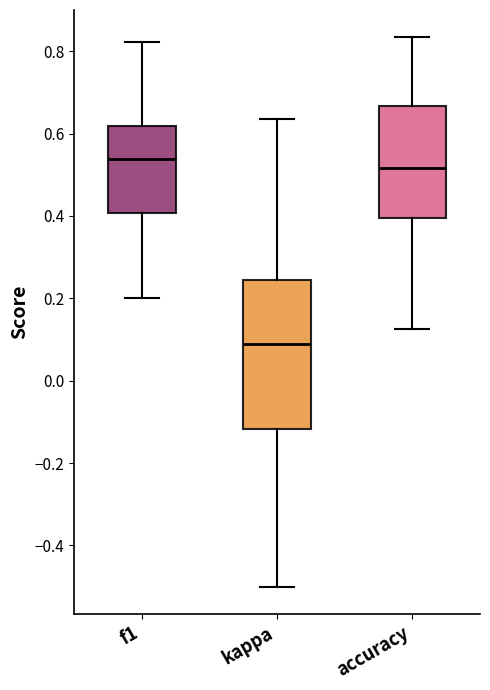

Reading left to right, read every box against the y-axis: the position of its median line, the range the box covers, and the ends of its whiskers. The values are not printed on the chart, so give them approximately, as read against the axis.

f1: median 0.54, box 0.40 to 0.62, whiskers 0.20 to 0.82
kappa: median 0.08, box -0.12 to 0.24, whiskers -0.50 to 0.64
accuracy: median 0.52, box 0.40 to 0.66, whiskers 0.12 to 0.84